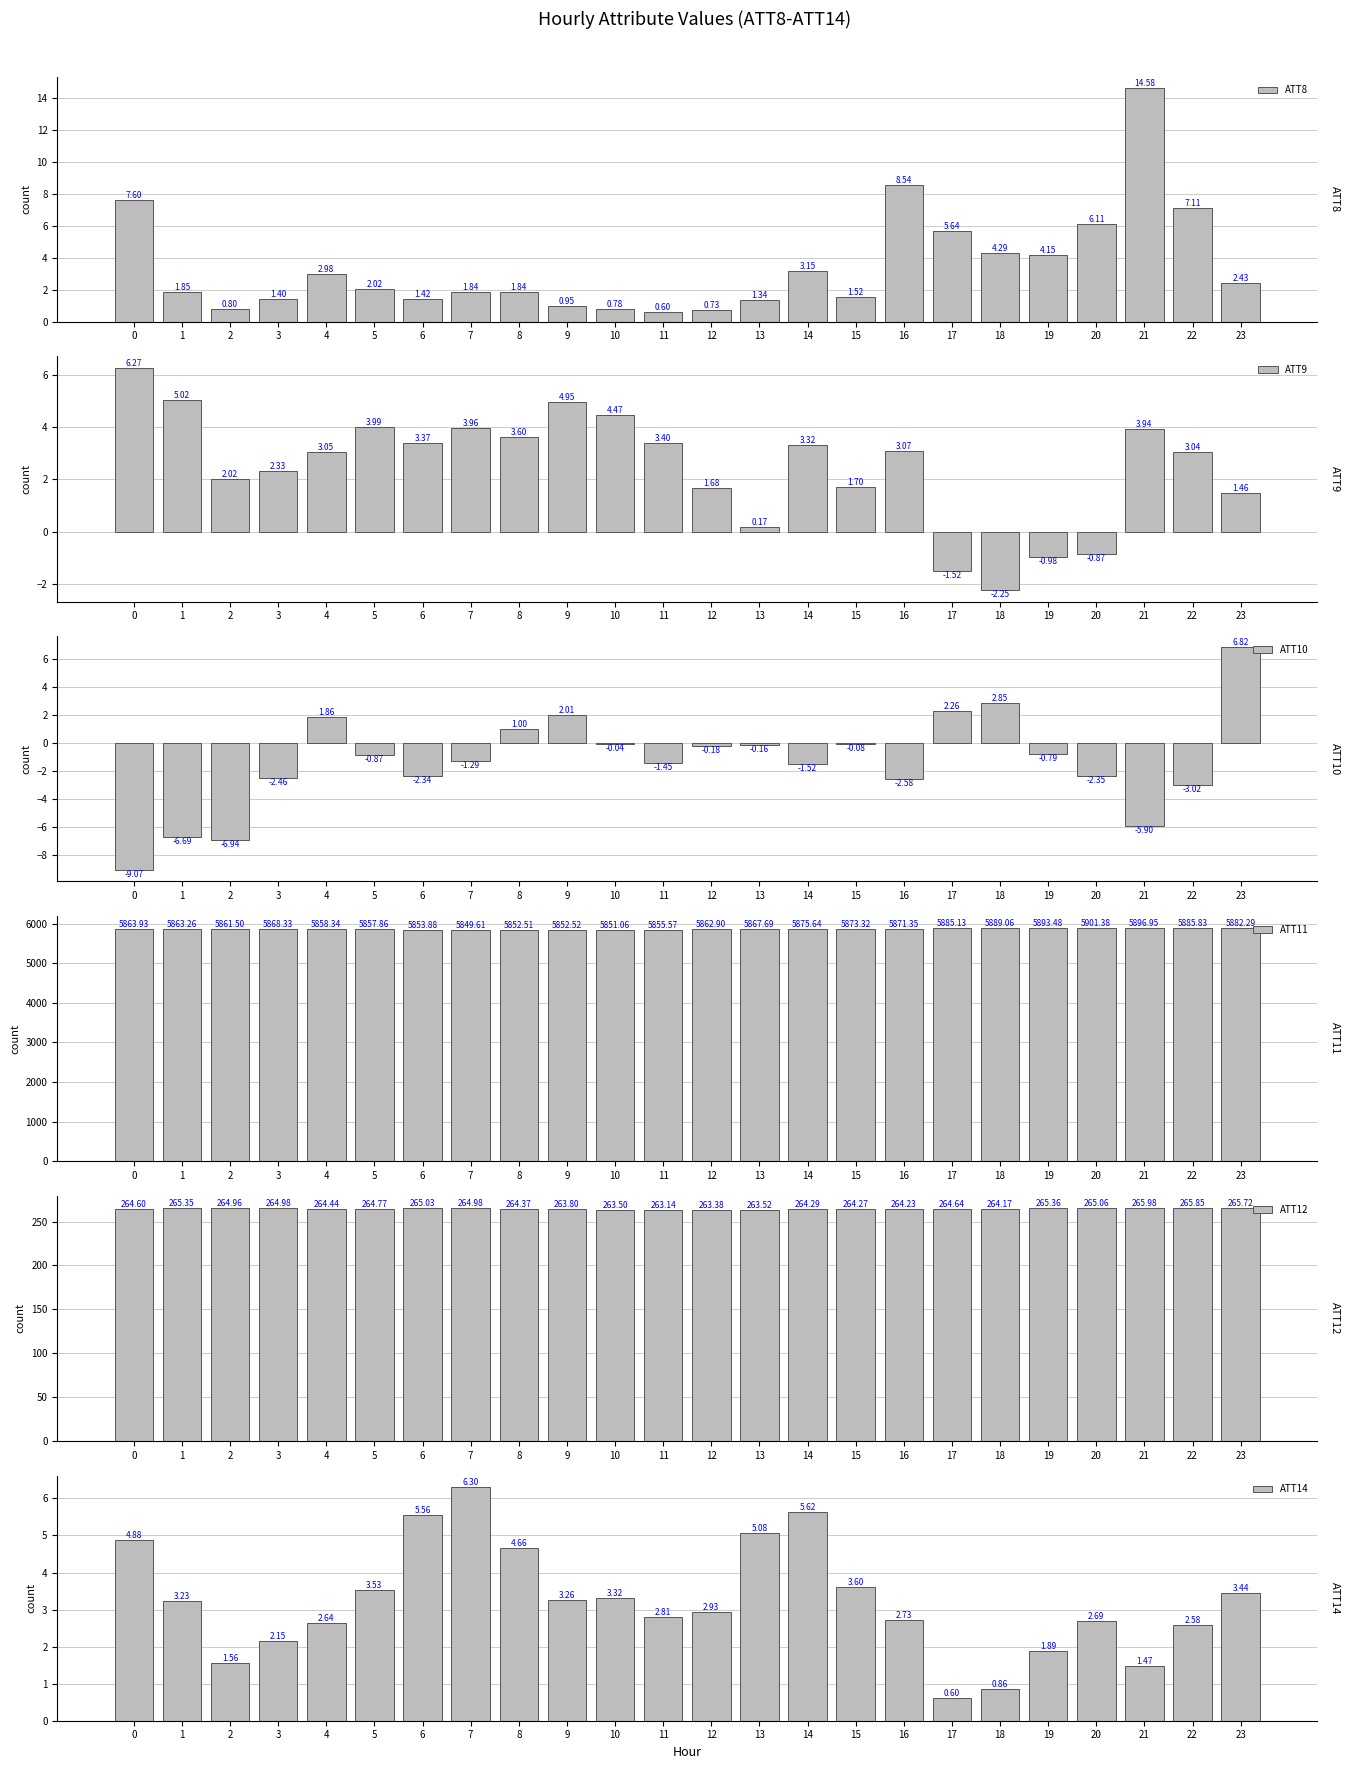

How many bars are there in total?

144